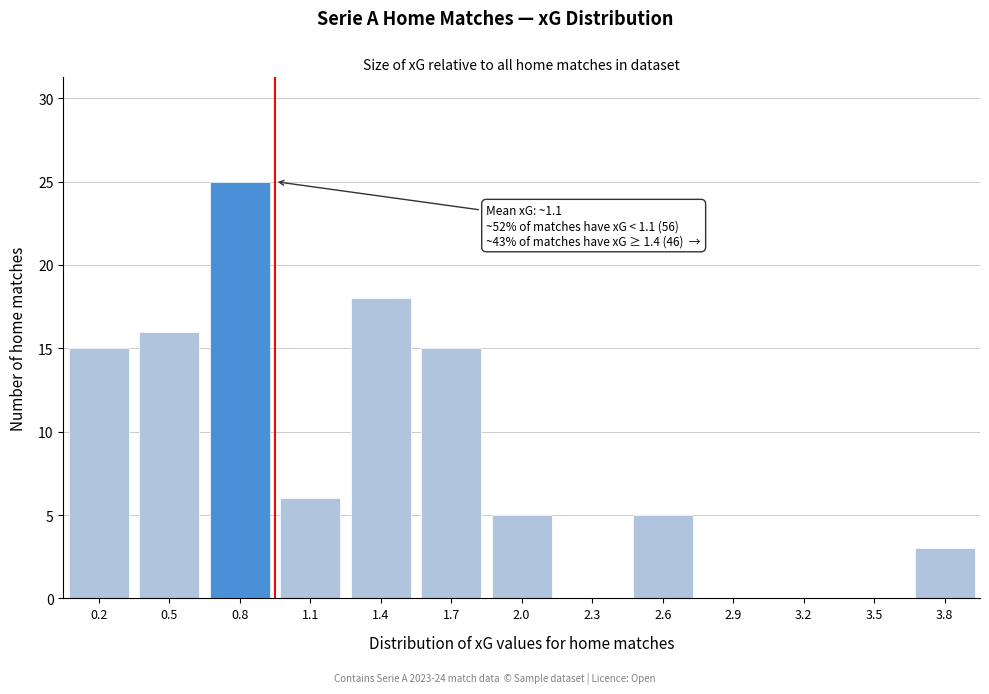

Reading left to right, transcribe all the data shown in this chart.

0.2=15	0.5=16	0.8=25	1.1=6	1.4=18	1.7=15	2.0=5	2.3=0	2.6=5	2.9=0	3.2=0	3.5=0	3.8=3